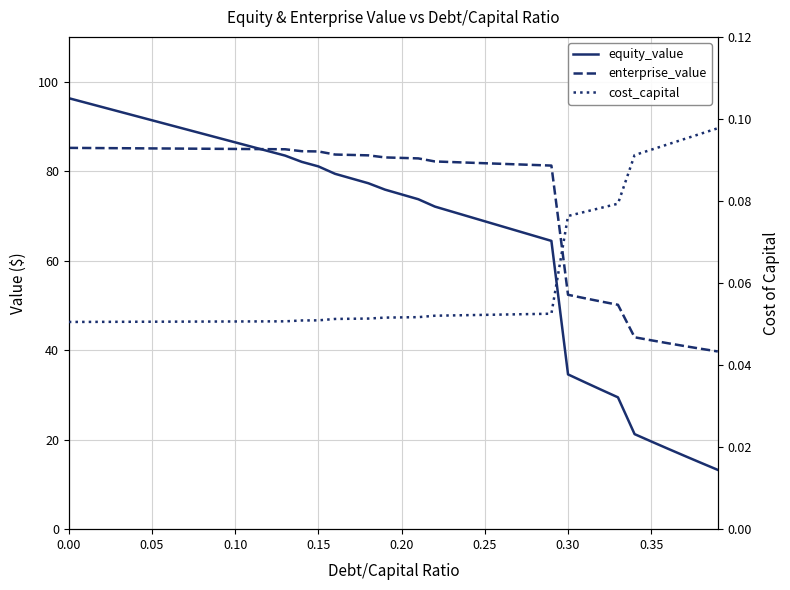

How many lines are shown in the chart?

3